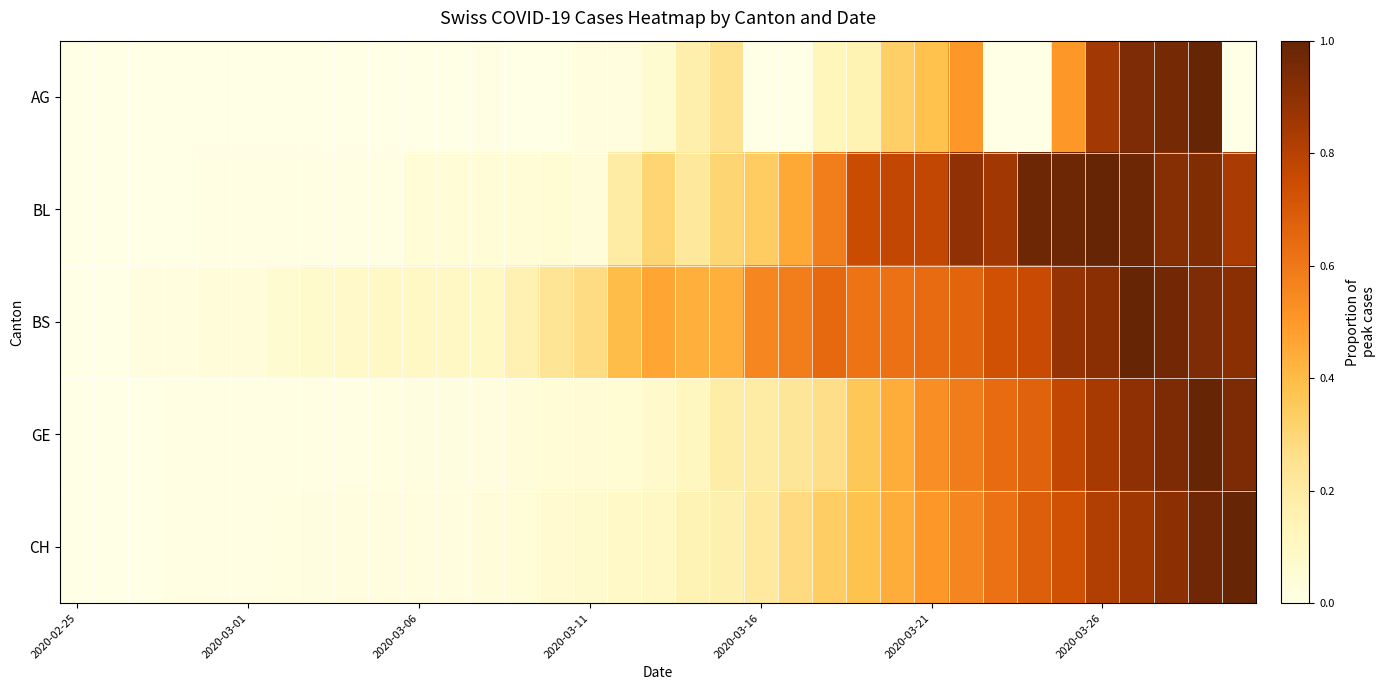

Which series has the widest spread of values?

AG